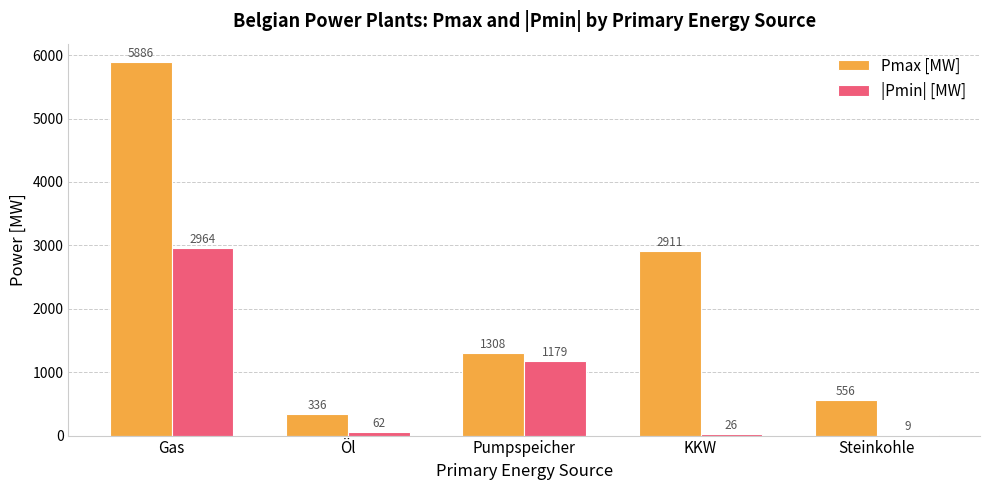

The value of |Pmin| [MW] at Gas is 2963.6. True or false?

True